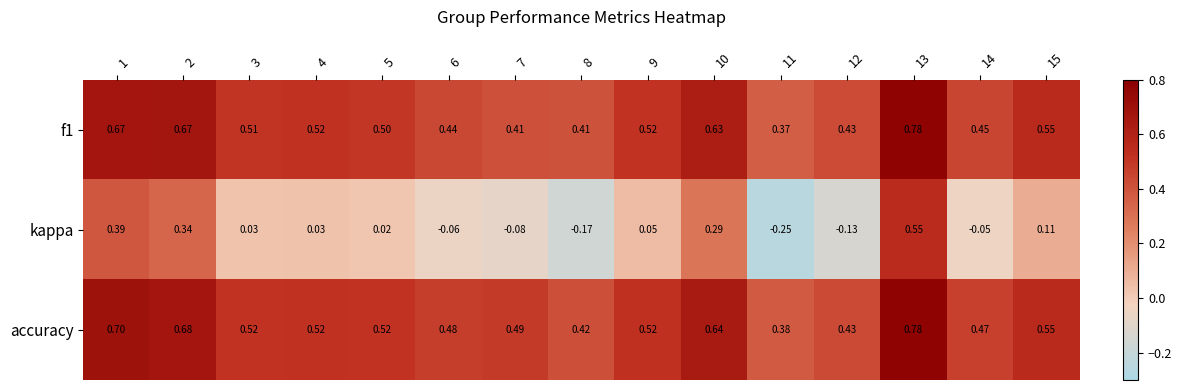

Which series has the largest range (max minus min)?

kappa